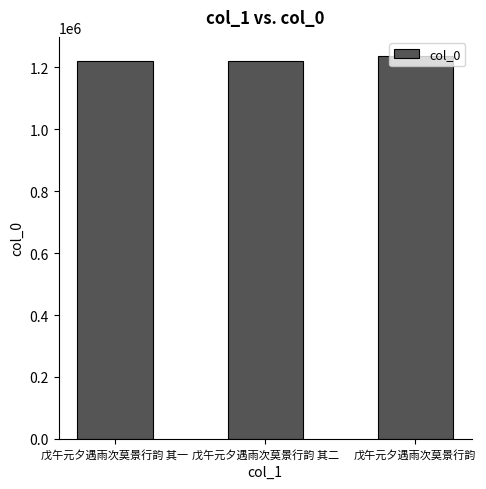

What is the minimum value shown in the chart?

1221212